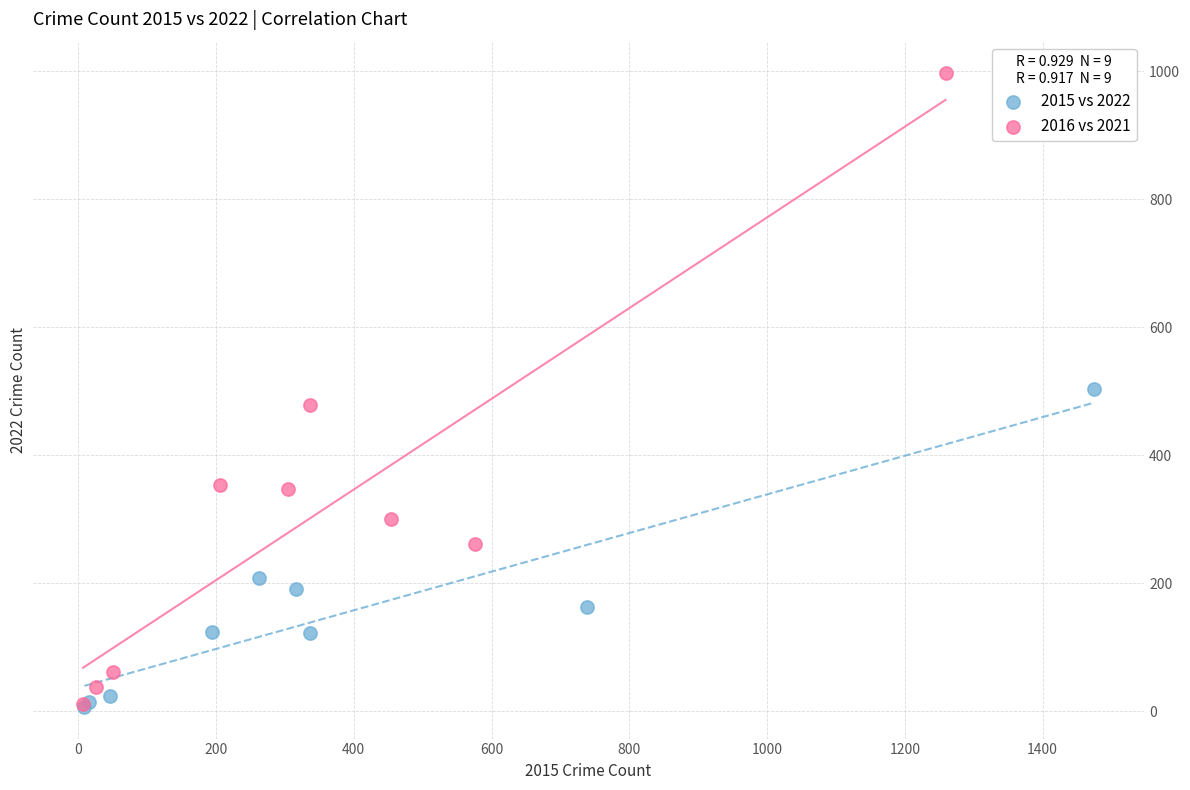

Which series reaches the maximum Y coordinate?

2016 vs 2021